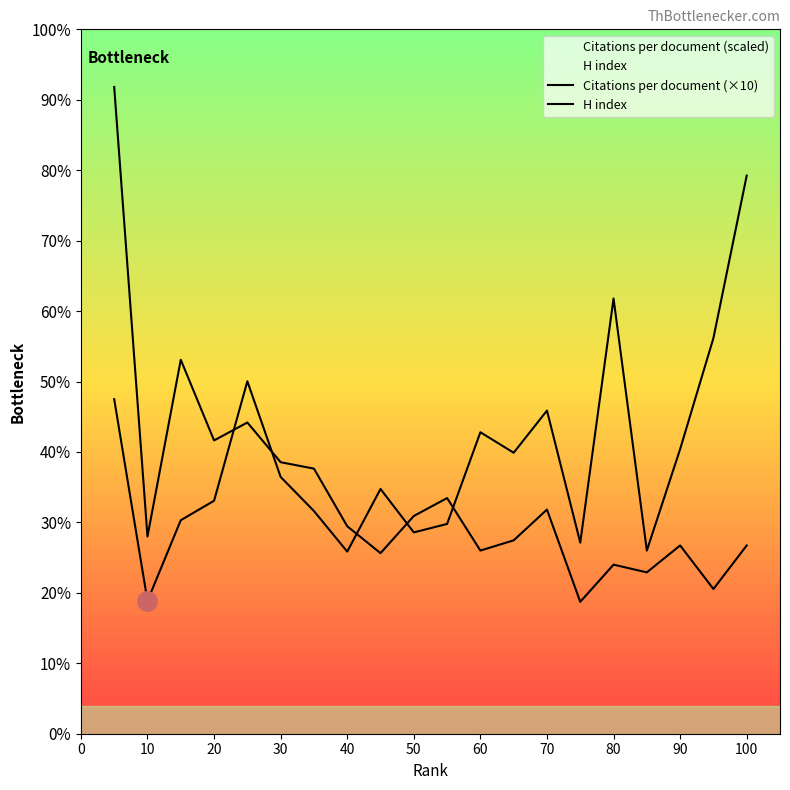

Does the chart have visible grid lines?

No